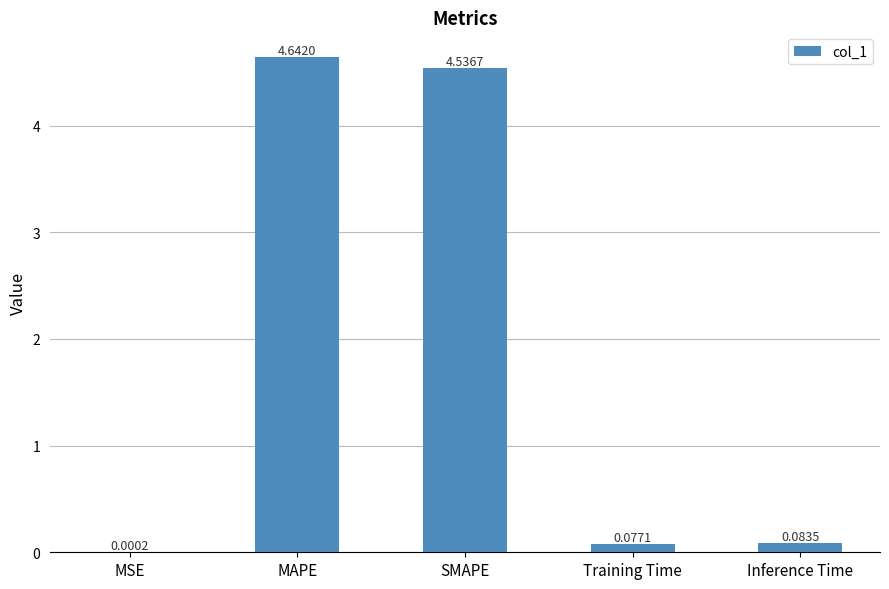

Does the chart contain stacked bars?

No